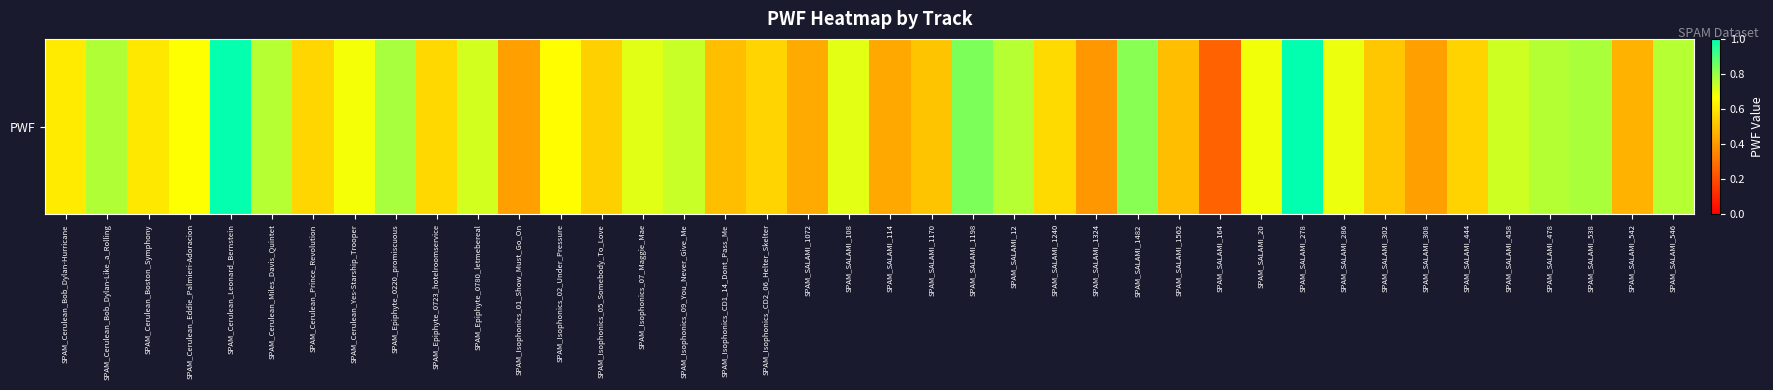

What is the average value?

0.6